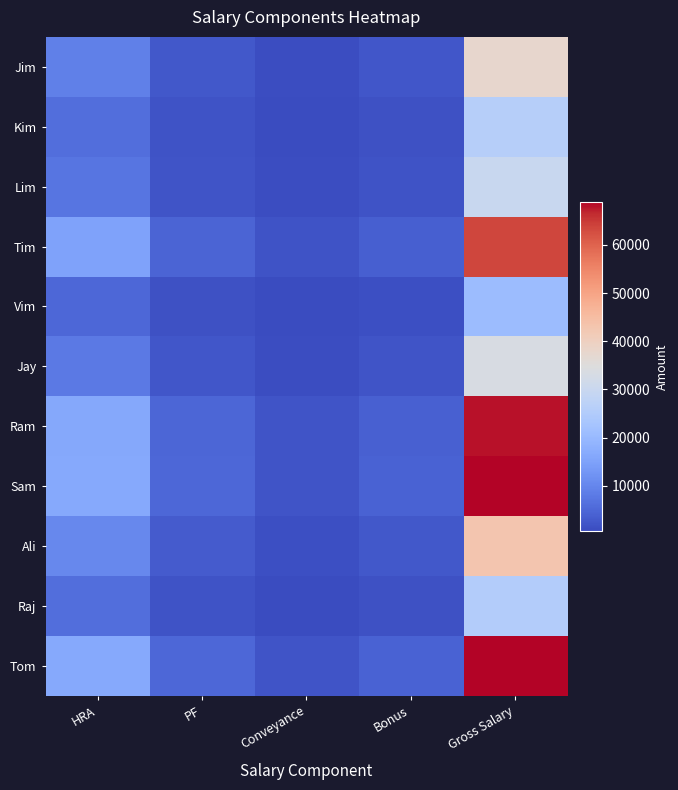

At Gross Salary, list the series in order from smallest to largest.

Vim, Raj, Kim, Lim, Jay, Jim, Ali, Tim, Ram, Sam, Tom